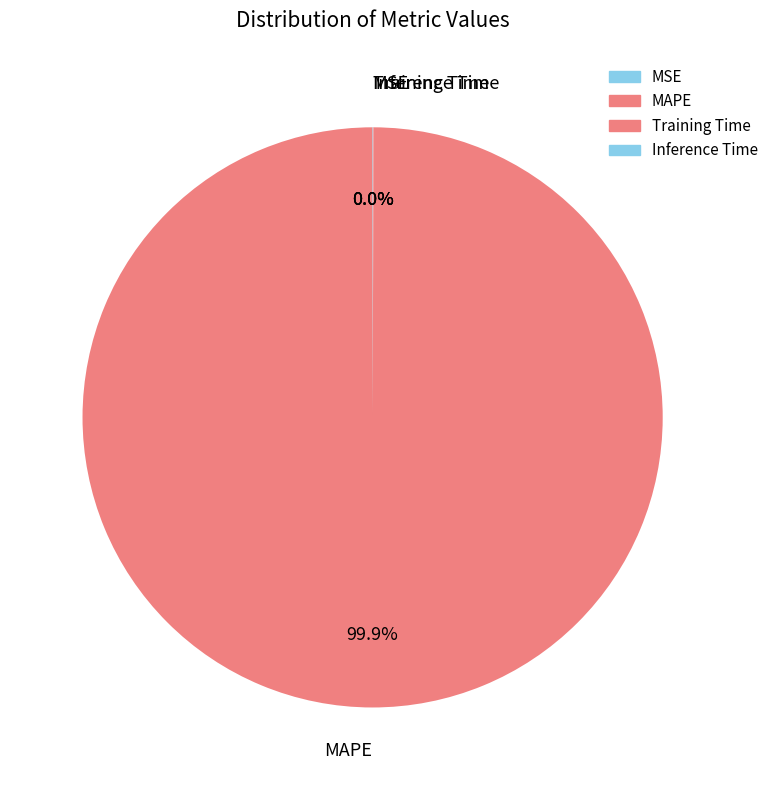

What is the change in value from MAPE to Training Time?

-10.4